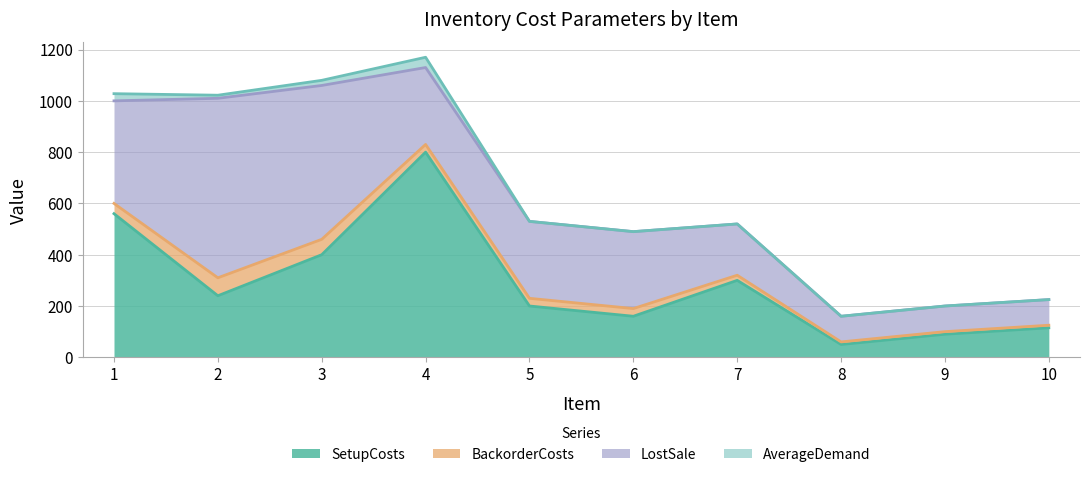

Reading right to left, extract all data points from this chart.

SetupCosts: 10=115	9=90	8=50	7=300	6=160	5=200	4=800	3=400	2=240	1=560
BackorderCosts: 10=10	9=10	8=10	7=20	6=30	5=30	4=30	3=60	2=70	1=40
LostSale: 10=100	9=100	8=100	7=200	6=300	5=300	4=300	3=600	2=700	1=400
AverageDemand: 10=0	9=0	8=0	7=0	6=0	5=0	4=40	3=20	2=12	1=28